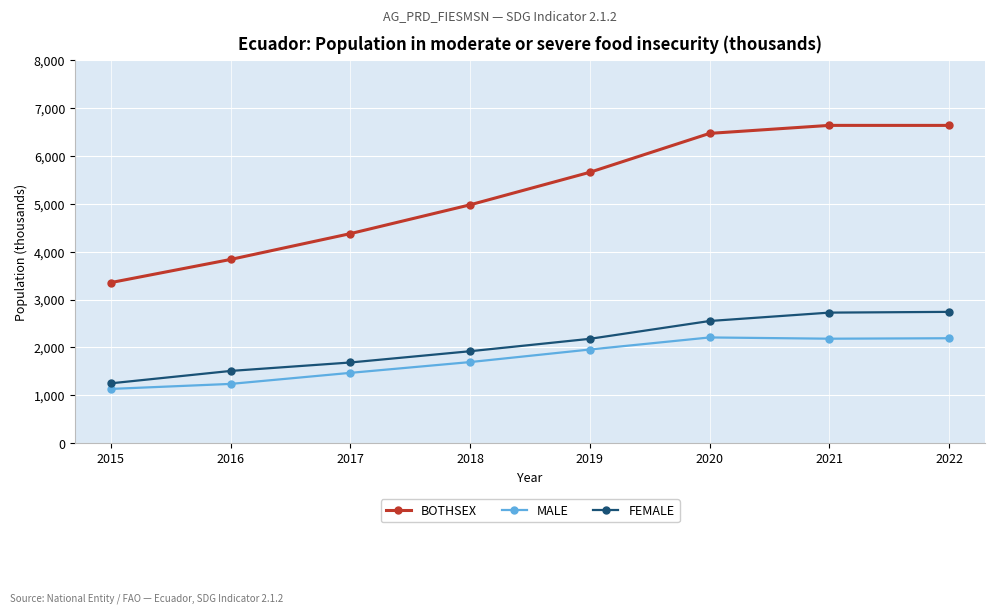

Read the BOTHSEX value at 2018.

4978.6